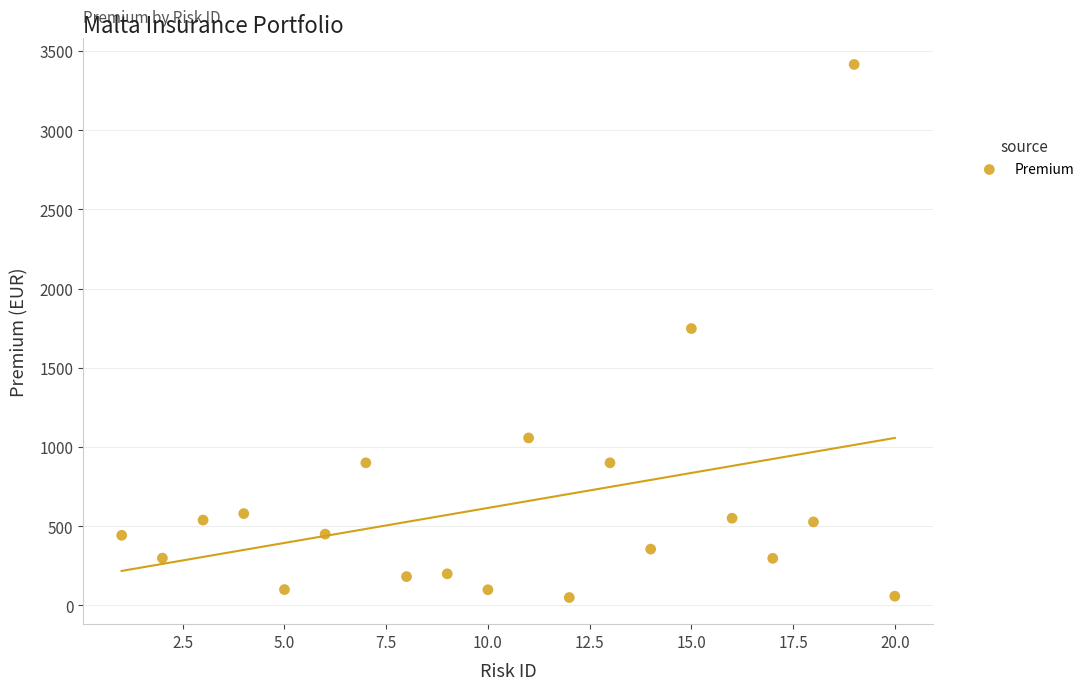

What is the range of X values (max minus min)?

19.0